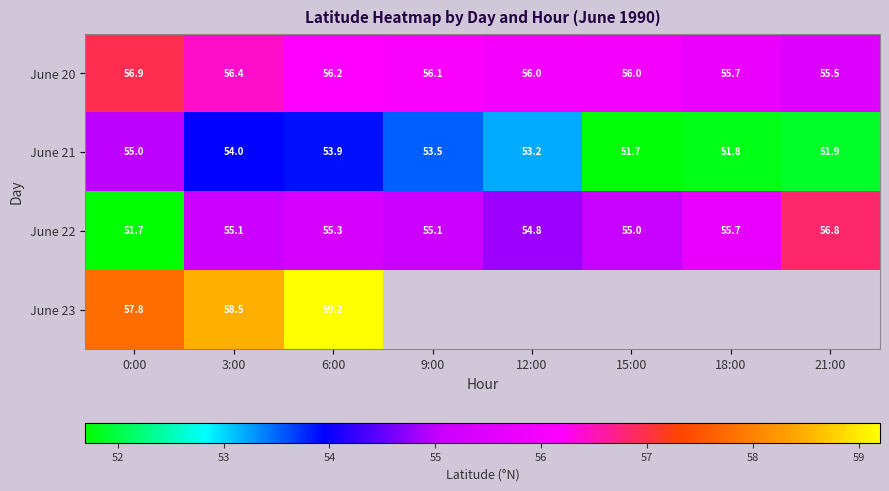

What is the total value across all series at 6:00?

224.6